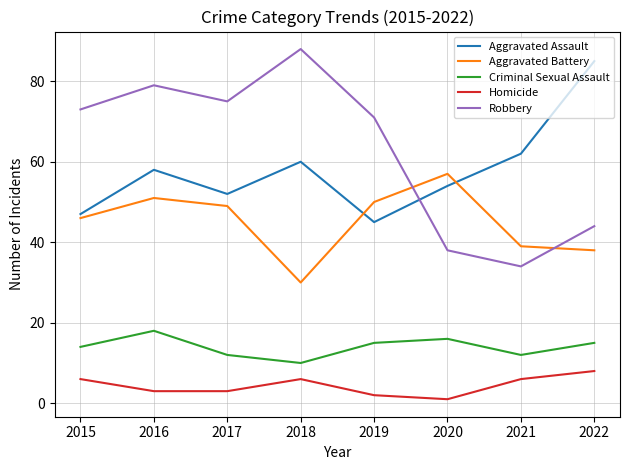

At which category is the sum across all series the highest?

2016